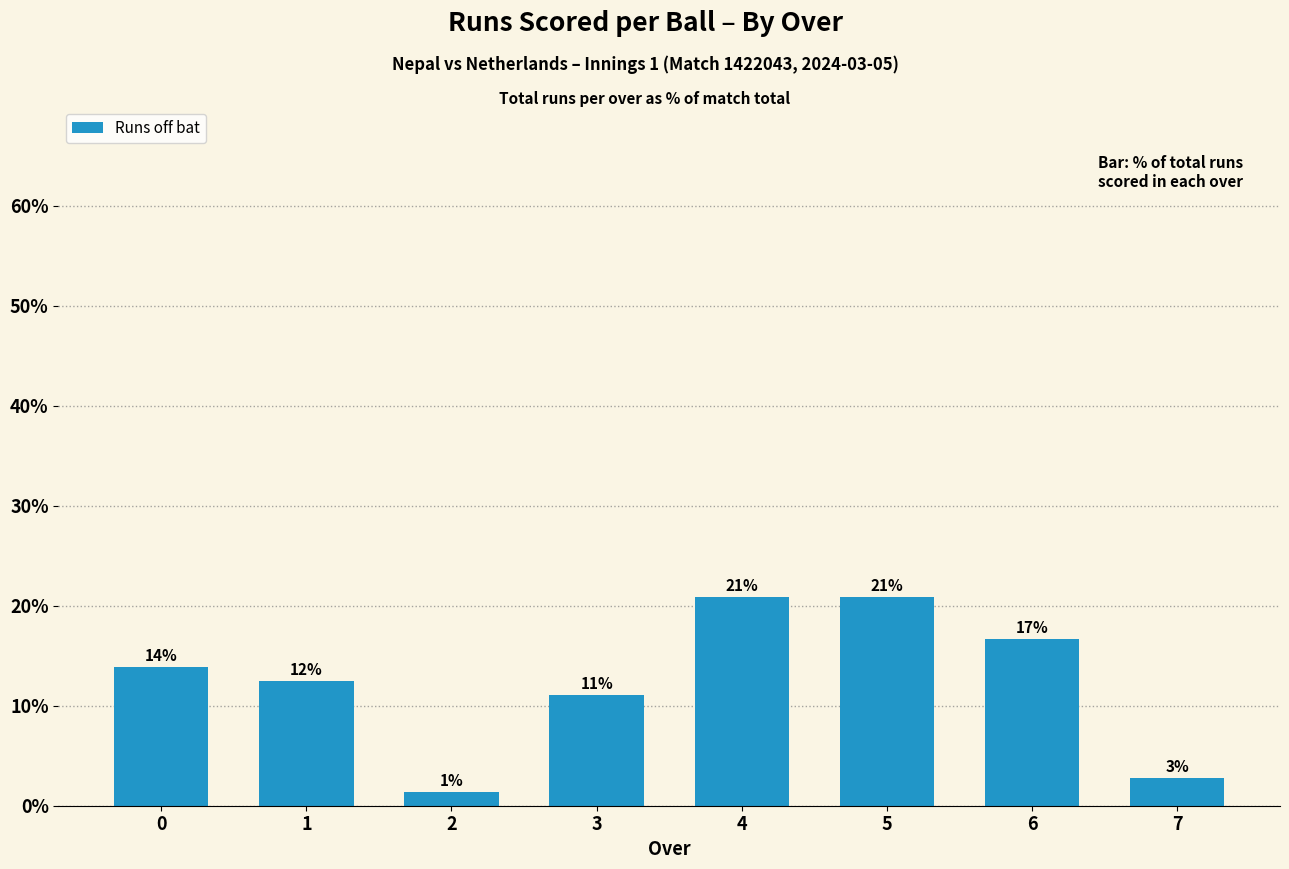

How many bars are there in total?

8